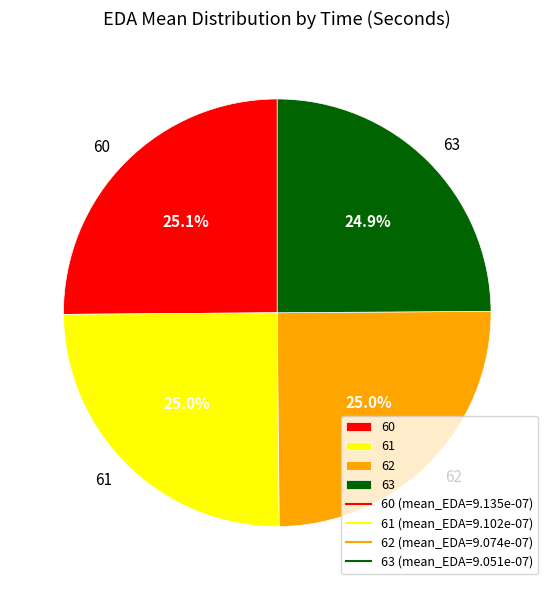

To the nearest percent, what percentage of the pie is 61?

25%